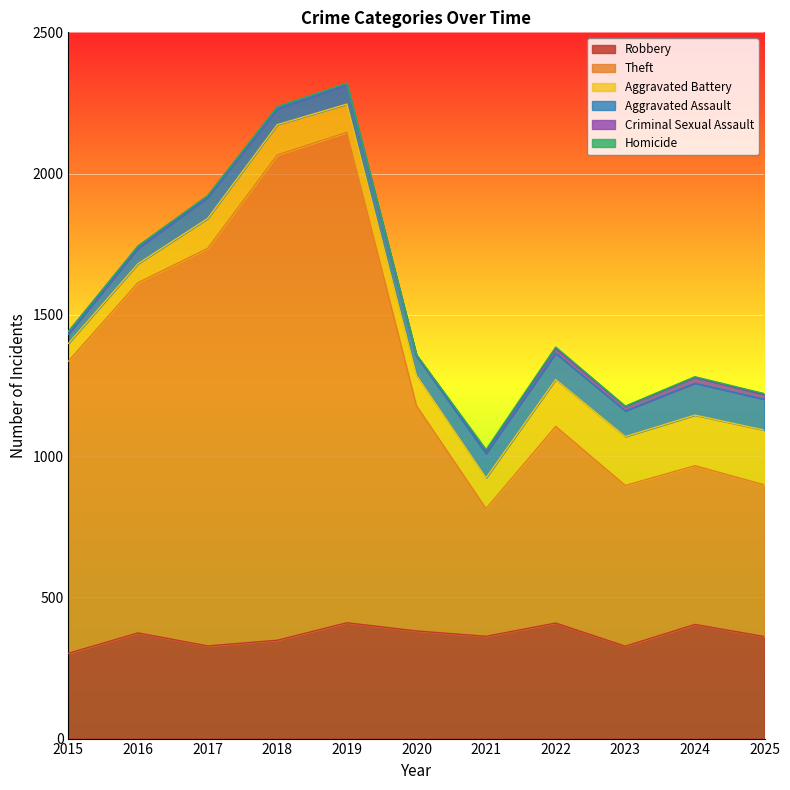

Where does the Robbery series first go above 362?

2016